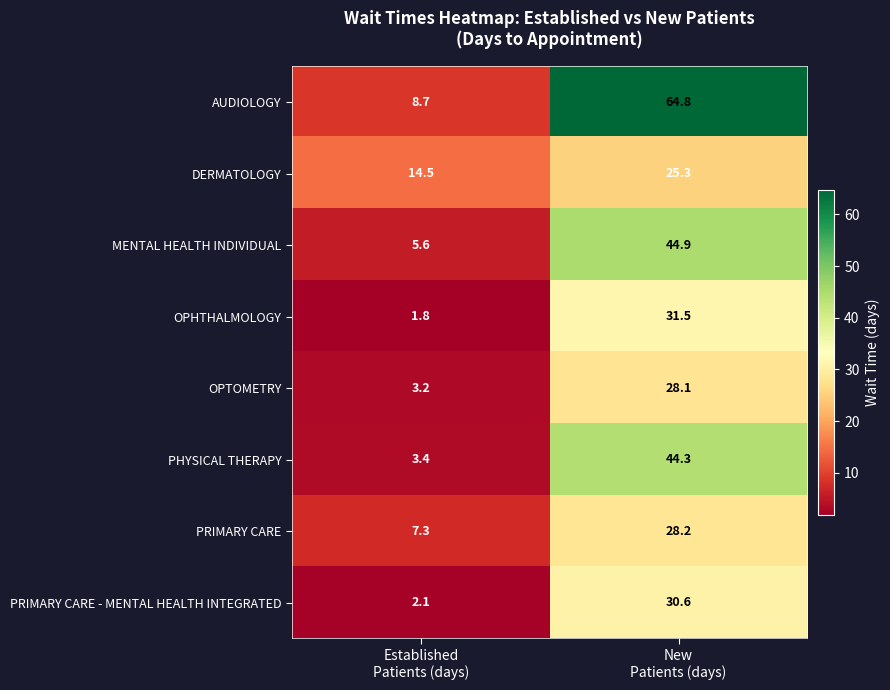

Count the number of data series in this chart.

8